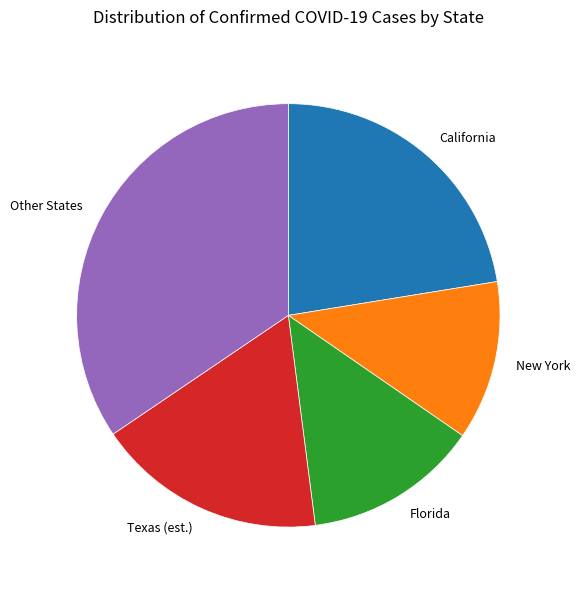

True or false: Other States accounts for 34% of the total.

True